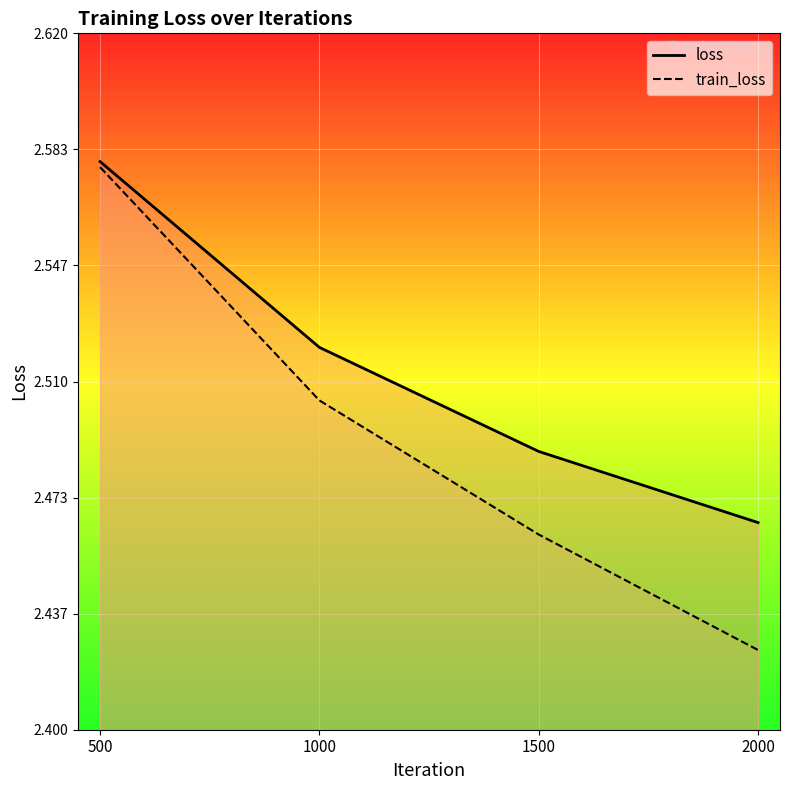

Count the train_loss values in the range 2 to 3.

4